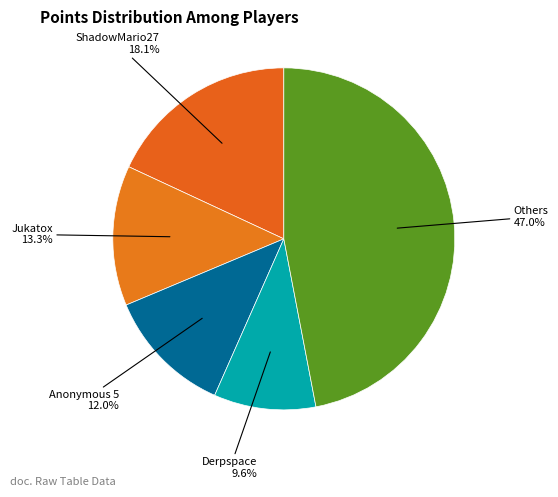

How many slices are in this pie chart?

5